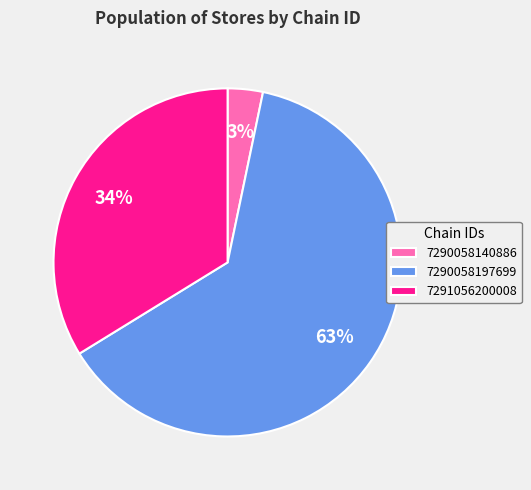

To the nearest percent, what is the difference between the largest and smallest slice percentages?

60%